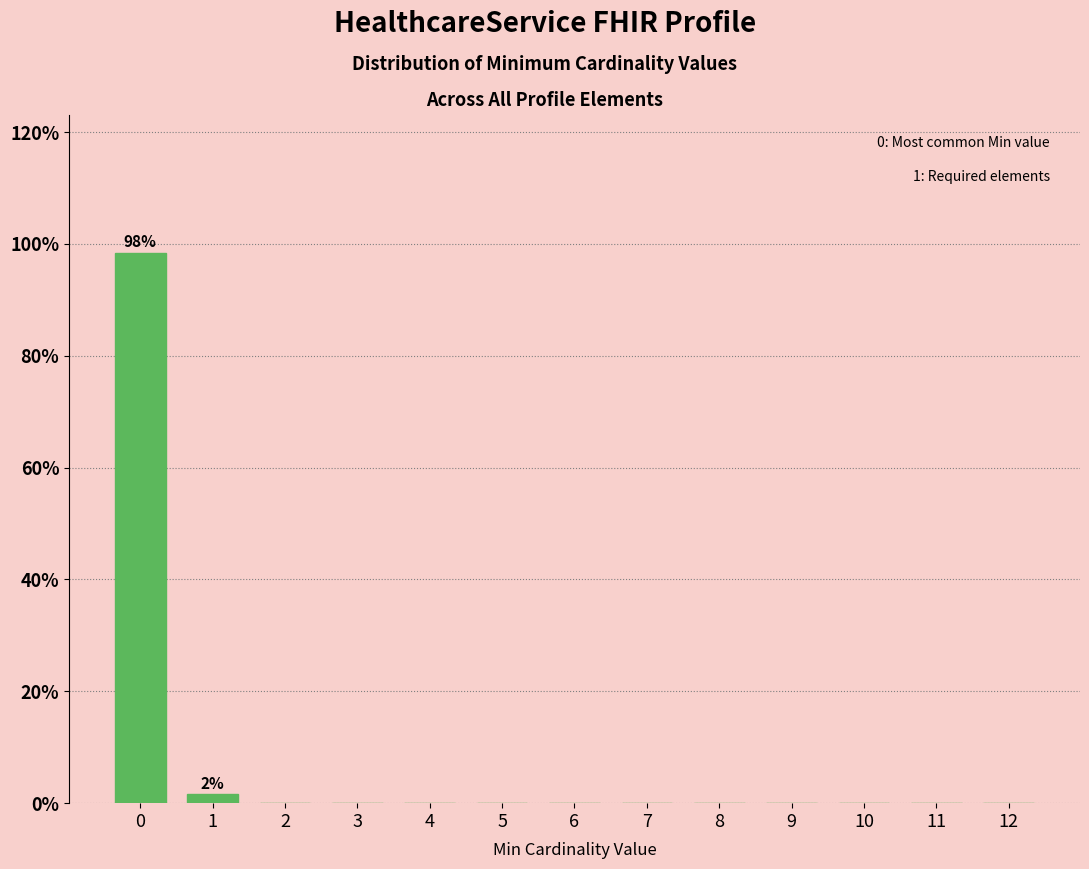

Reading left to right, extract all data points from this chart.

0=98.4	1=1.6	2=0.0	3=0.0	4=0.0	5=0.0	6=0.0	7=0.0	8=0.0	9=0.0	10=0.0	11=0.0	12=0.0